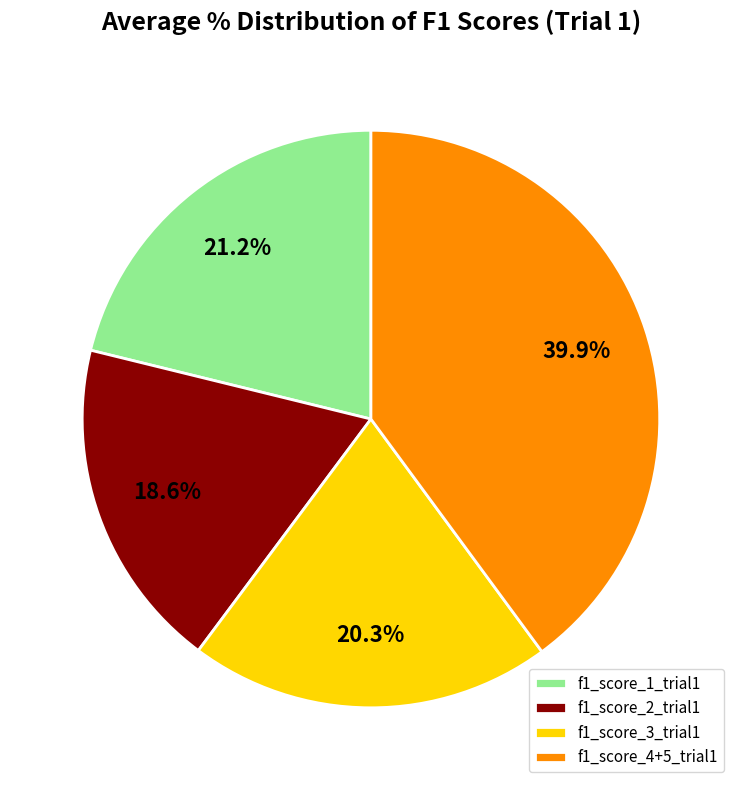

Combined, what portion of the pie is f1_score_2_trial1 and f1_score_4+5_trial1?

58.5%